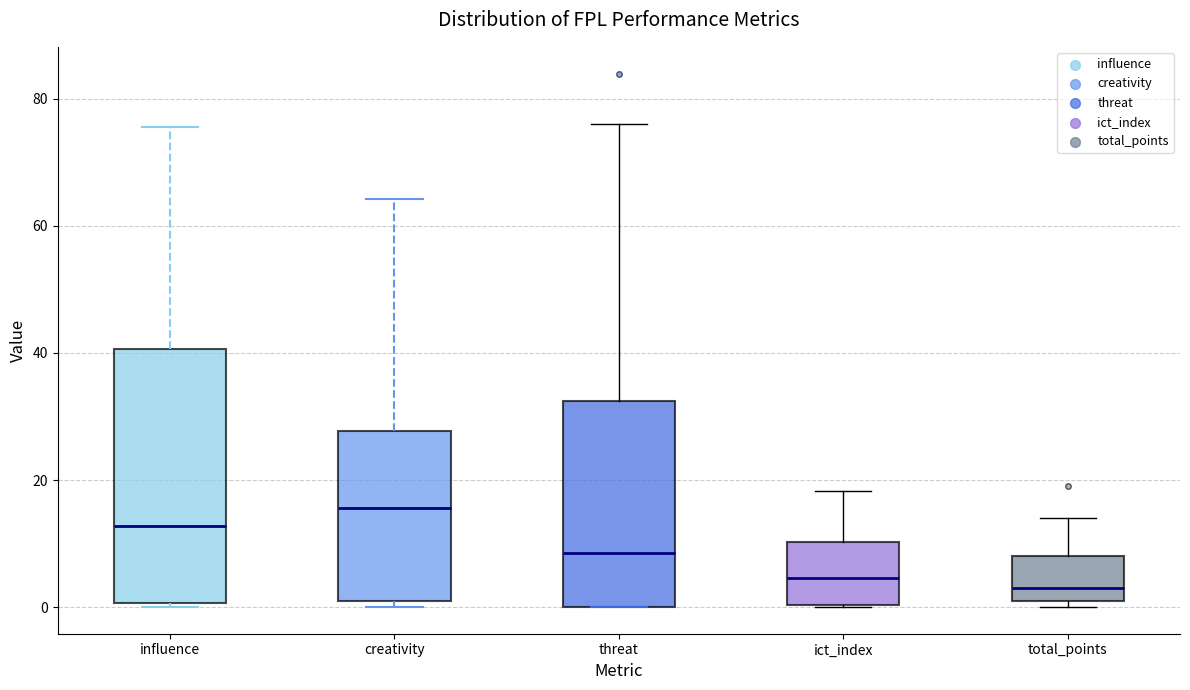

Where does the median line of the box for total_points sit on the y-axis? The values are not printed on the chart, so give them approximately, as read against the axis.

4